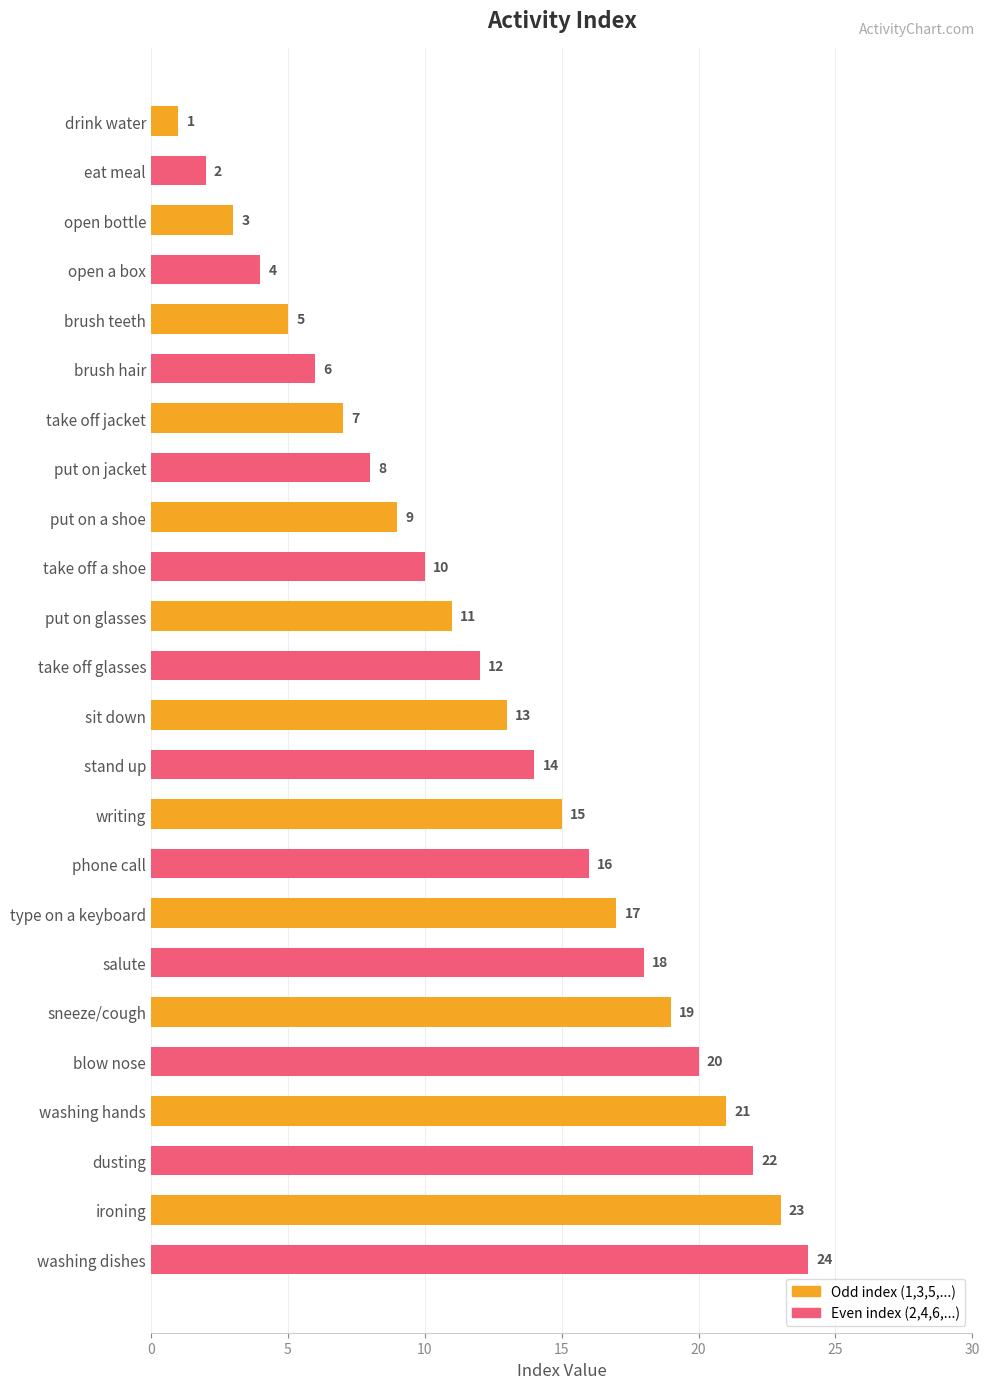

What is the label of the 11th bar from the top?

put on glasses